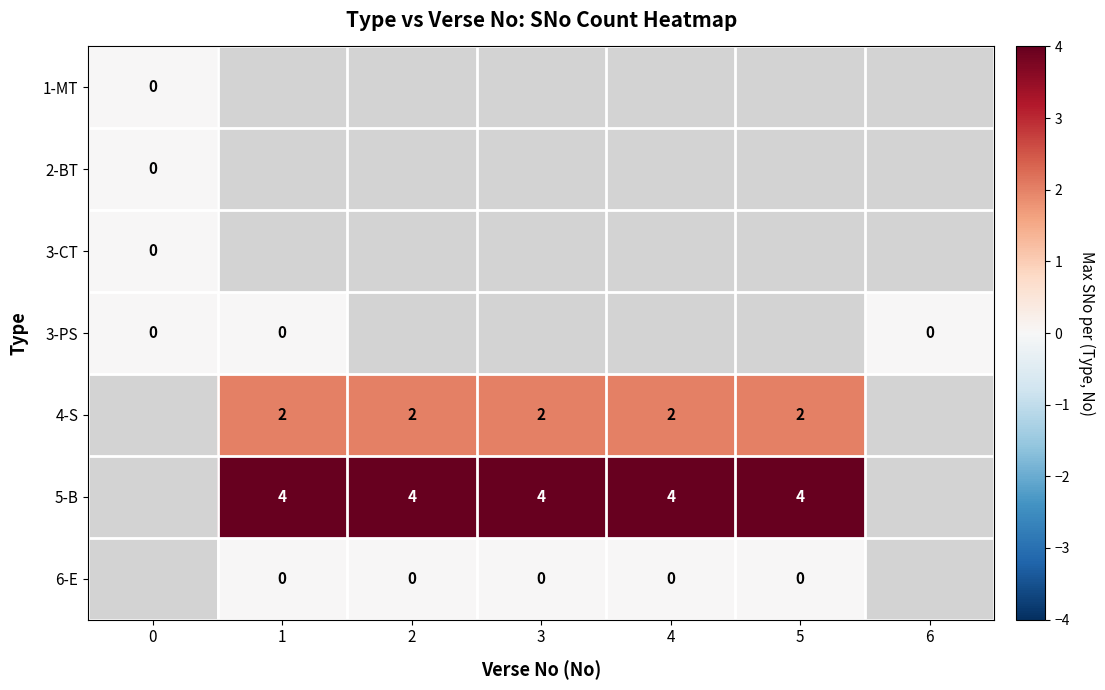

True or false: 5-B has a value of 4 at 3.

True